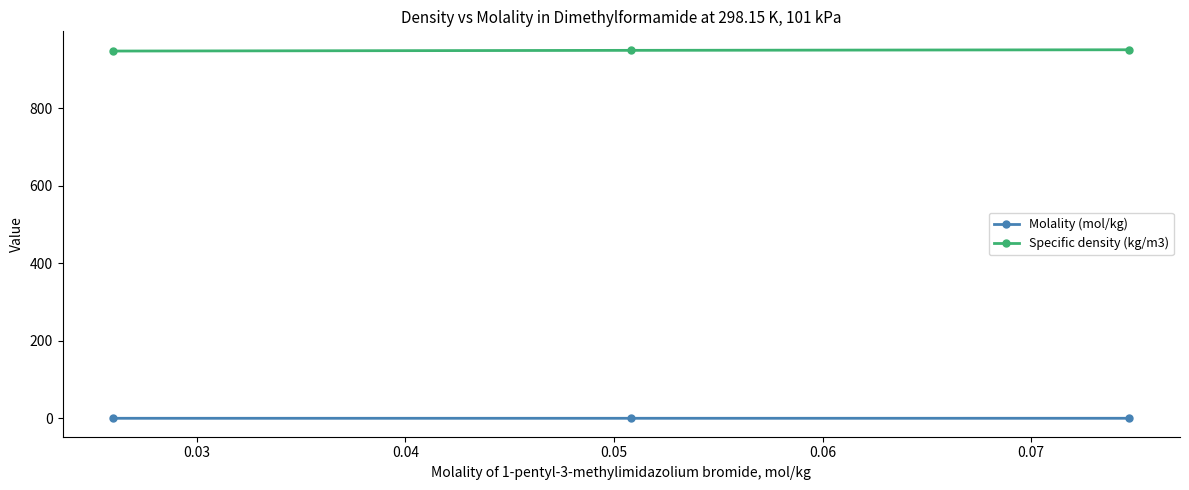

List the series in order of their peak value, lowest first.

Molality (mol/kg), Specific density (kg/m3)